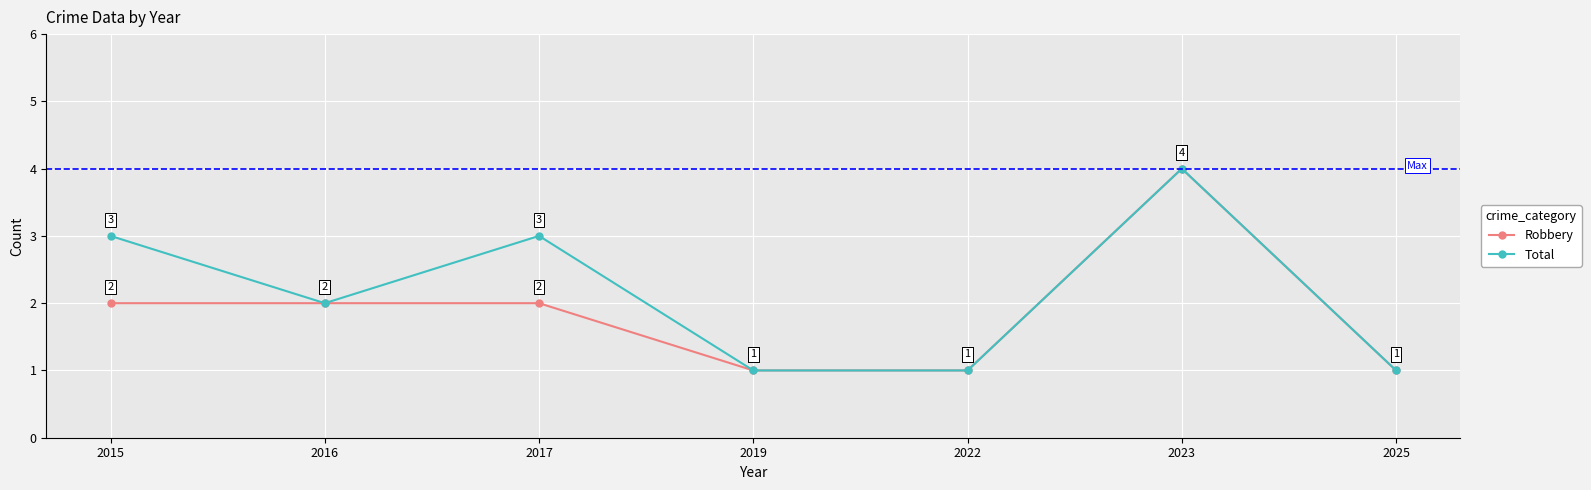

What is the total value across all series at 2023?

8